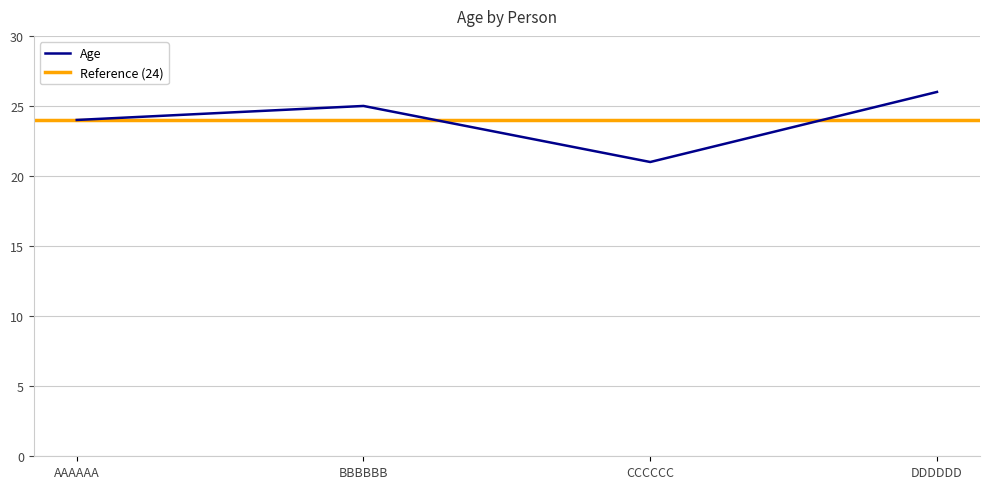

True or false: there are more than 2 points higher than both neighbors.

False